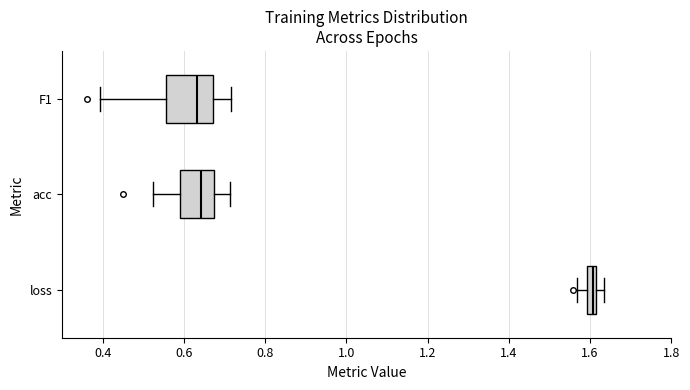

Comparing the boxes themselves (not the whiskers), which one is the widest?

F1